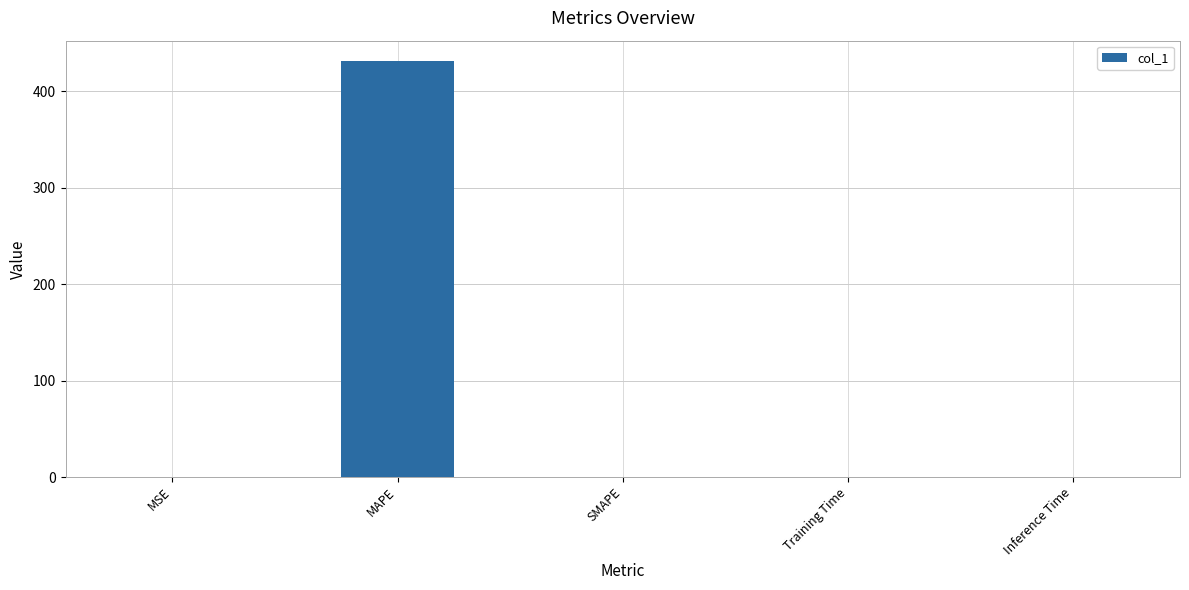

What is the change in value from MAPE to SMAPE?

-431.0